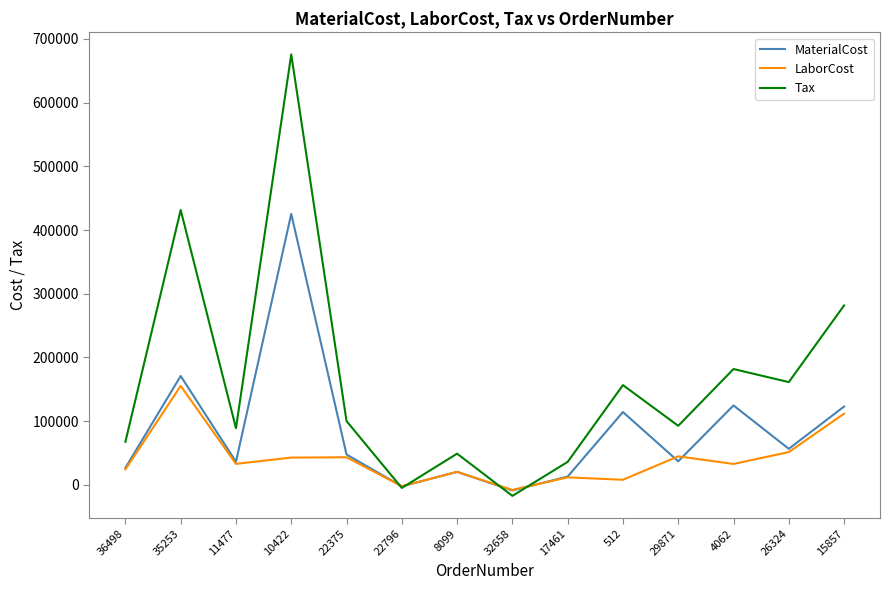

List the series in order of their peak value, lowest first.

LaborCost, MaterialCost, Tax